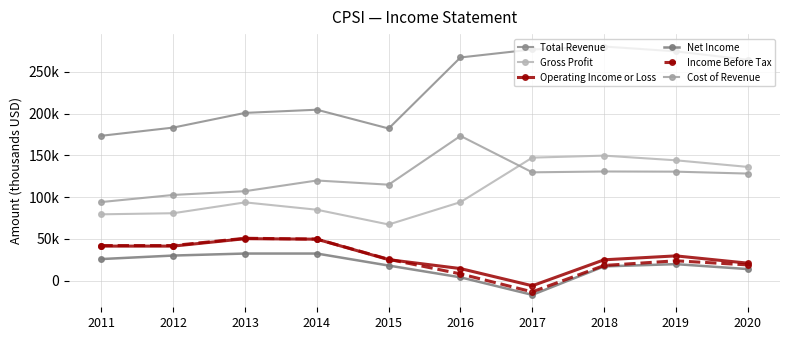

What is the total value across all series at 2015?

432900